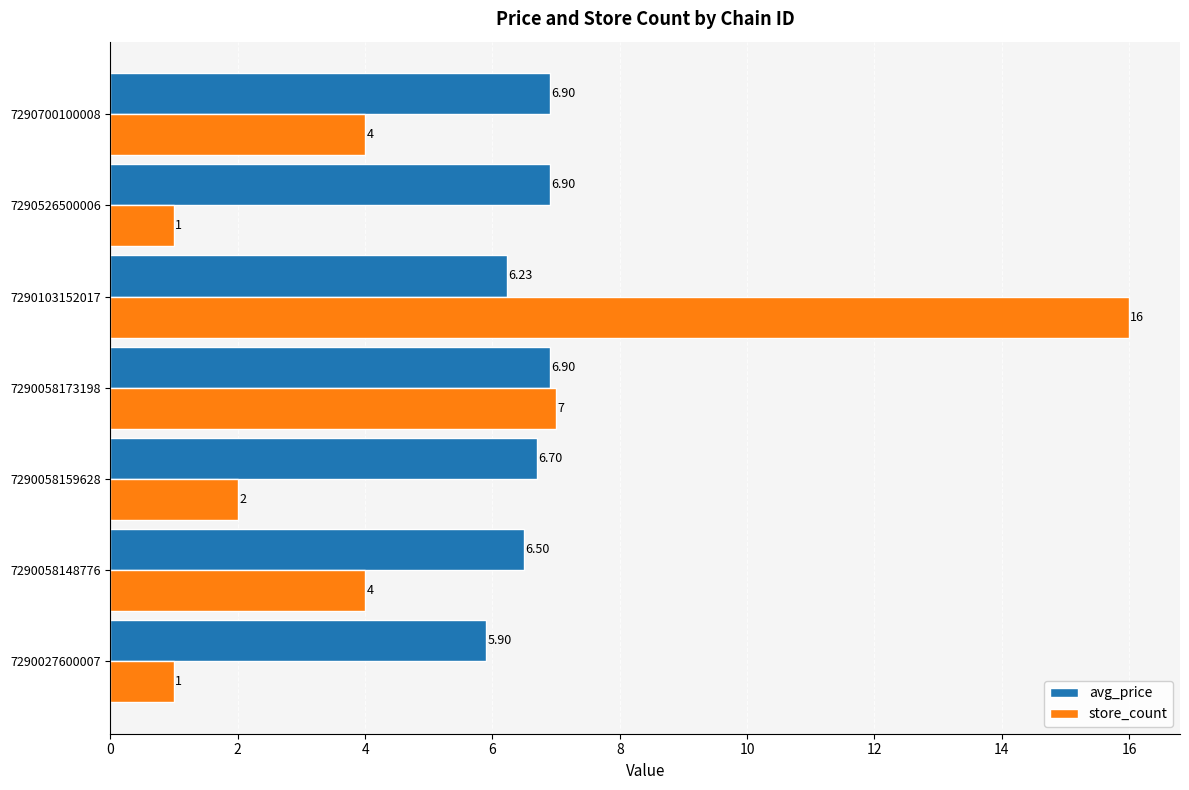

Which series has the largest total across all categories?

avg_price